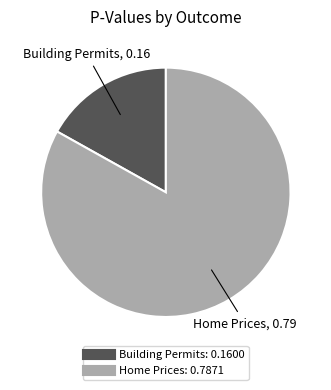

Rank the categories by value from highest to lowest.

Home Prices, Building Permits